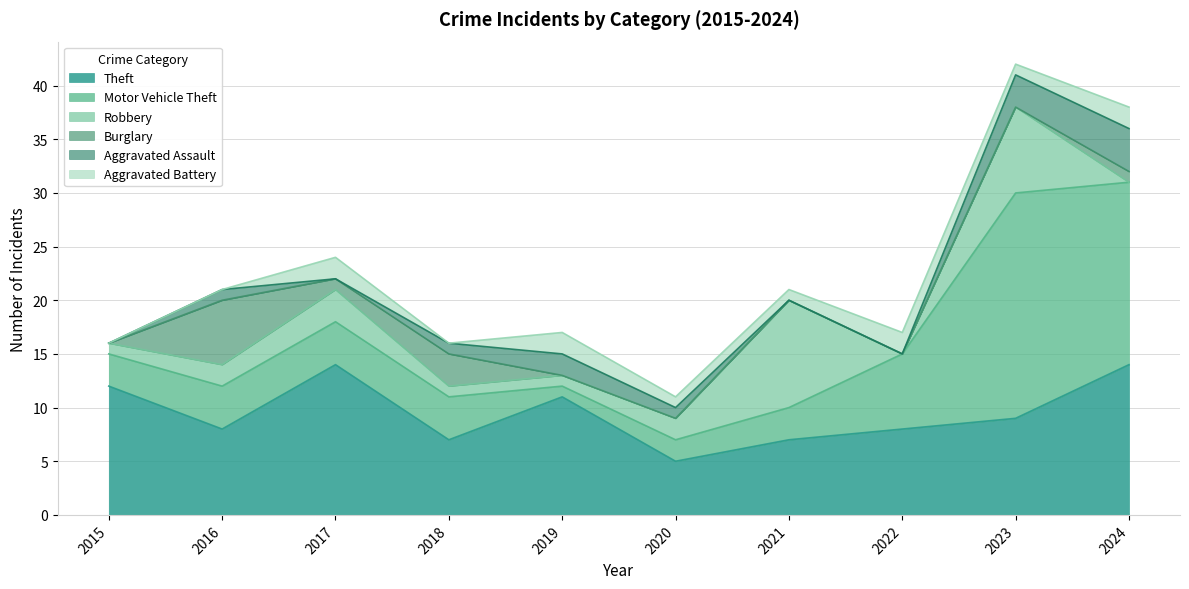

List the series in order of their peak value, lowest first.

Aggravated Battery, Aggravated Assault, Burglary, Robbery, Theft, Motor Vehicle Theft